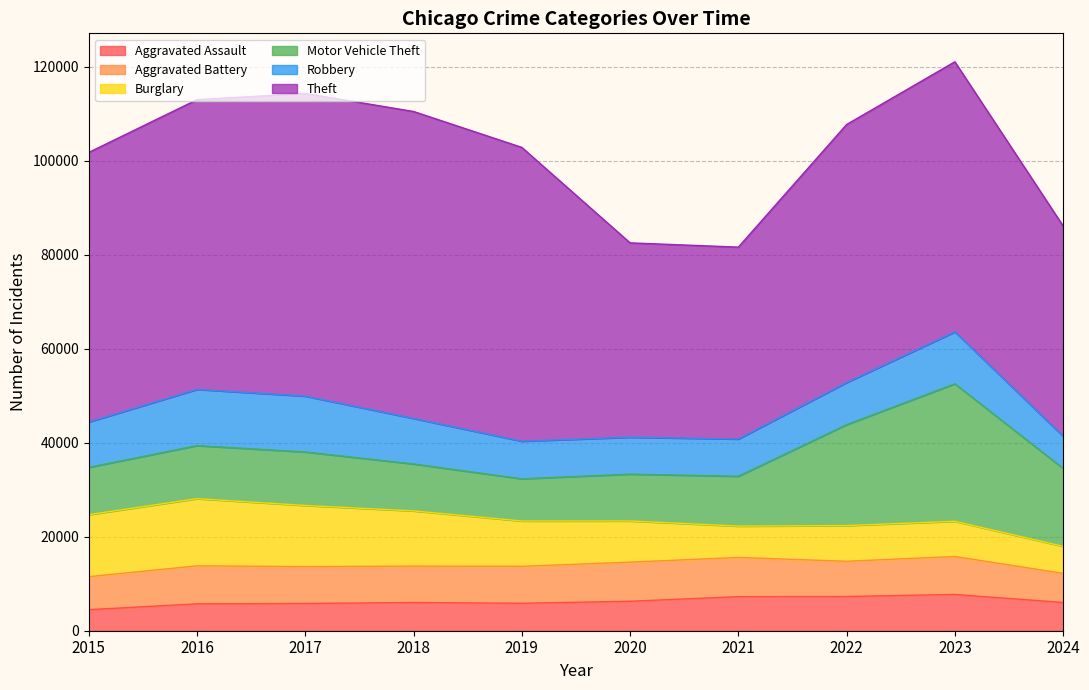

What are all the series names shown in the legend?

Aggravated Assault, Aggravated Battery, Burglary, Motor Vehicle Theft, Robbery, Theft